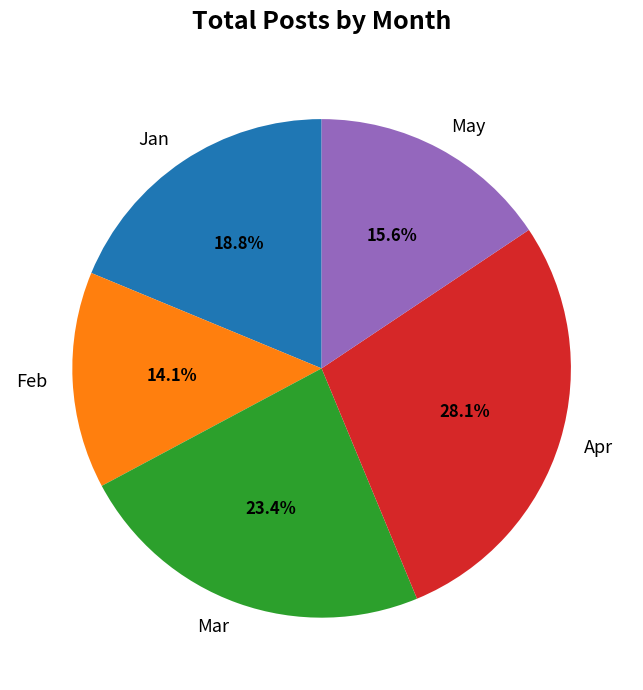

Which category has the biggest portion of the pie?

Apr